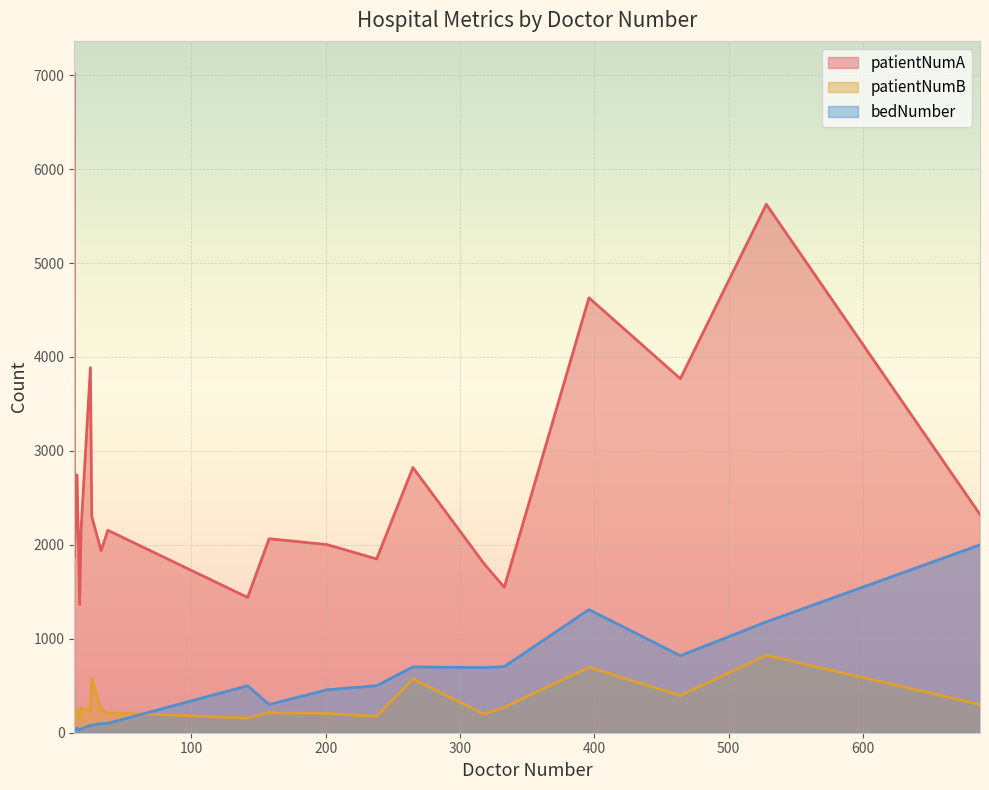

How many categories are shown in the chart?

20